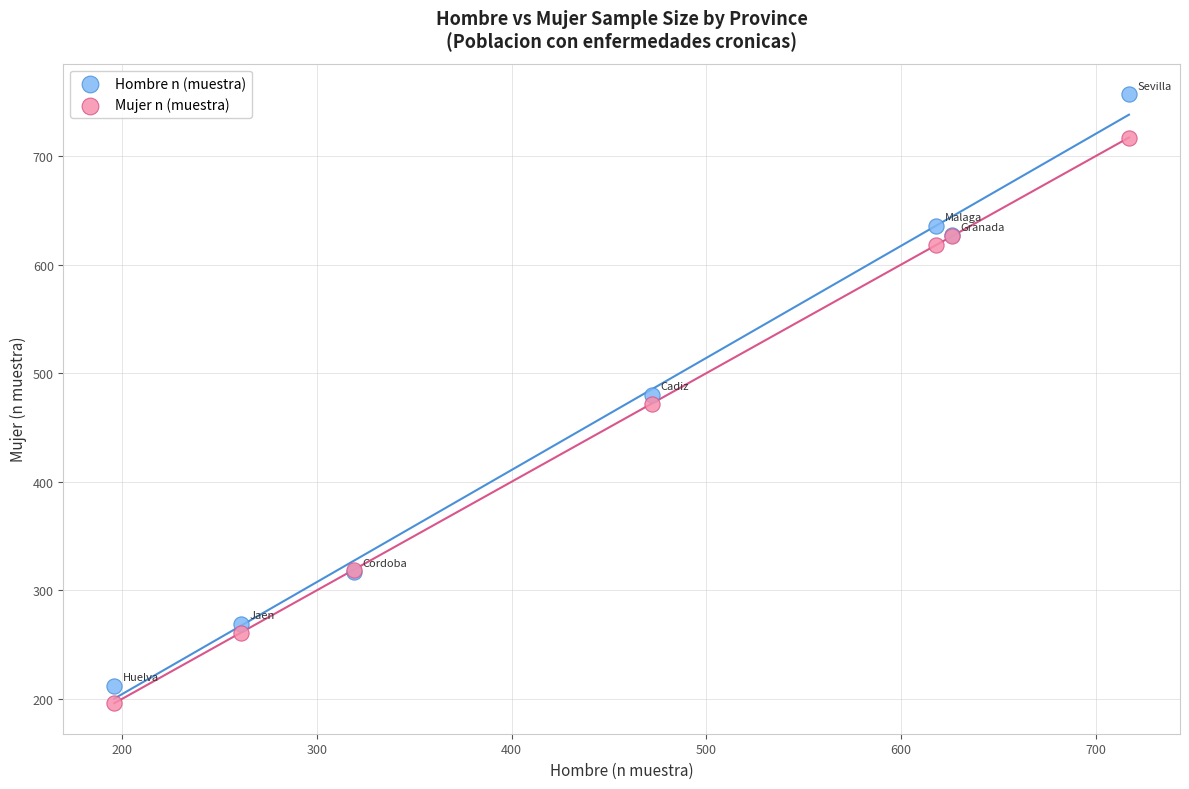

What are all the series names shown in the legend?

Hombre n (muestra), Mujer n (muestra)